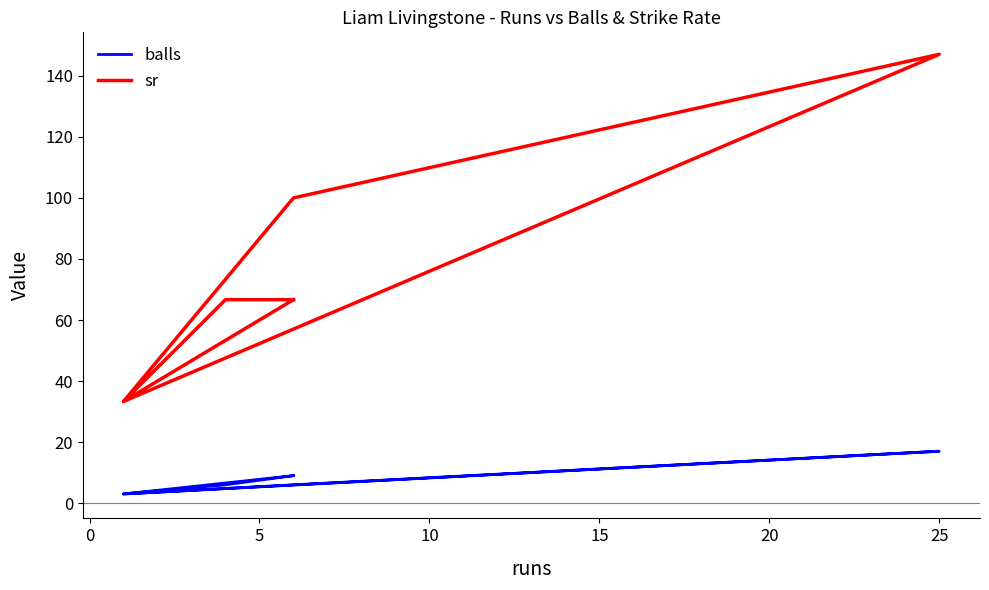

Does the chart display data point markers on the line(s)?

No